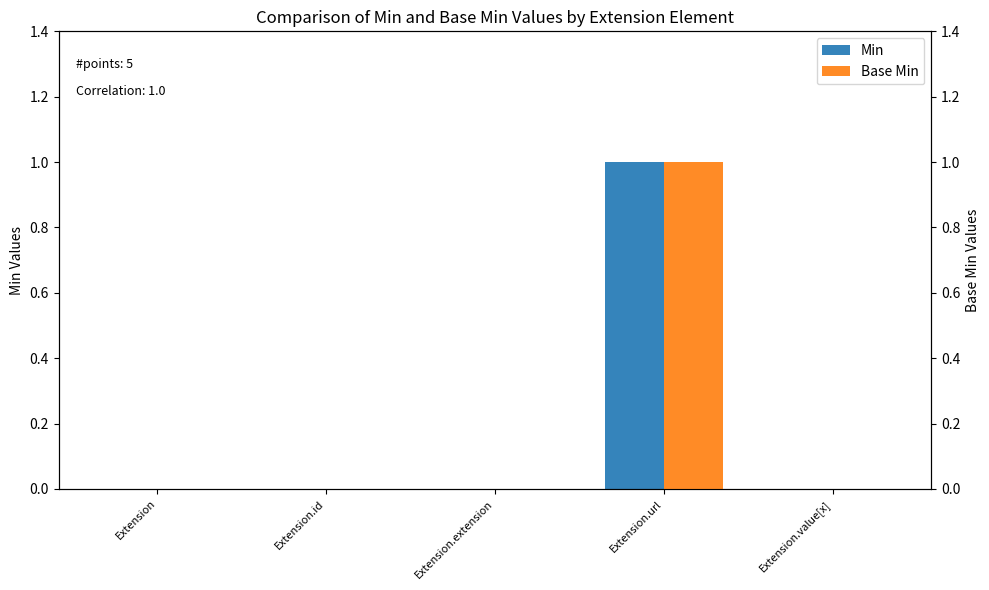

Rank the series at Extension.url from lowest to highest value.

Min, Base Min